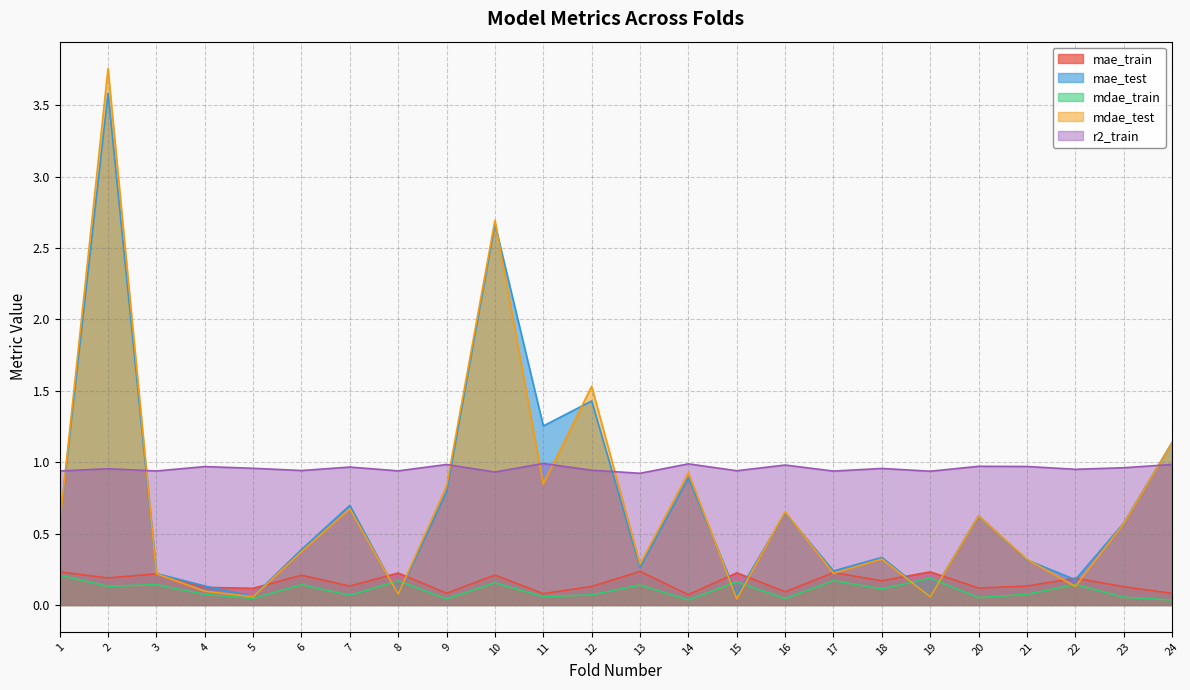

Where do r2_train and mae_test first cross each other?

1 and 2